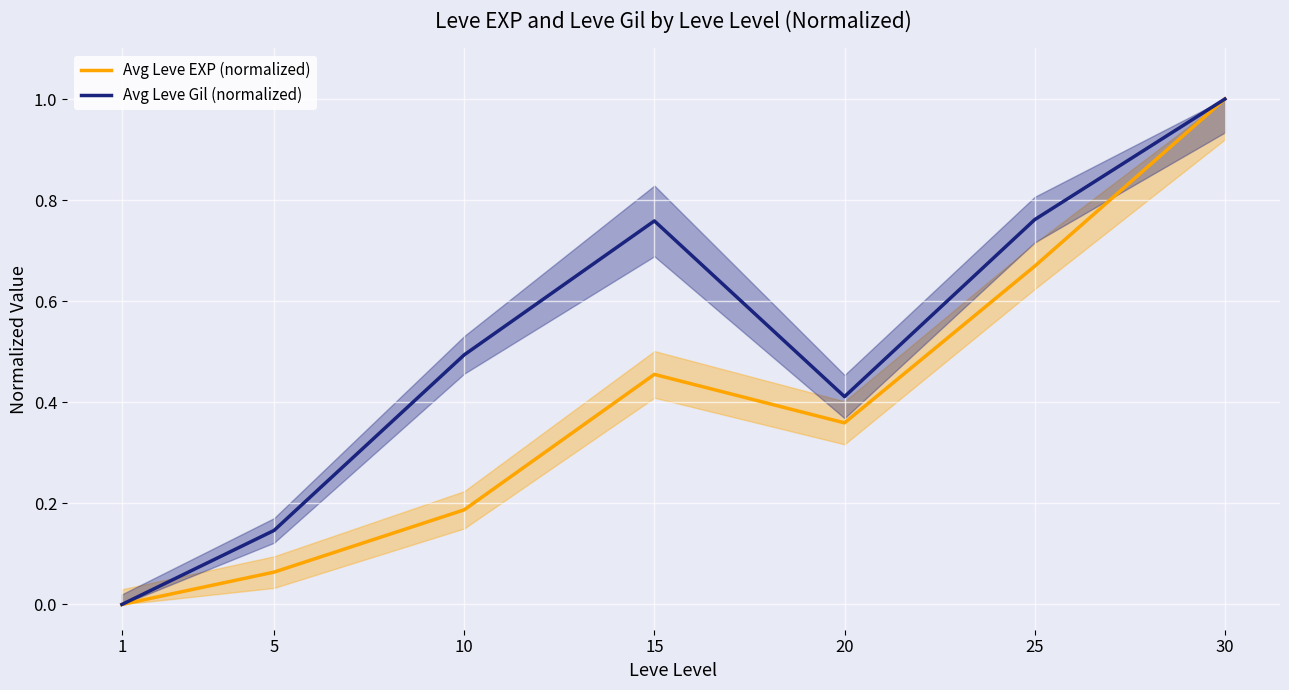

Where is the first local maximum for Avg Leve EXP (normalized)?

15